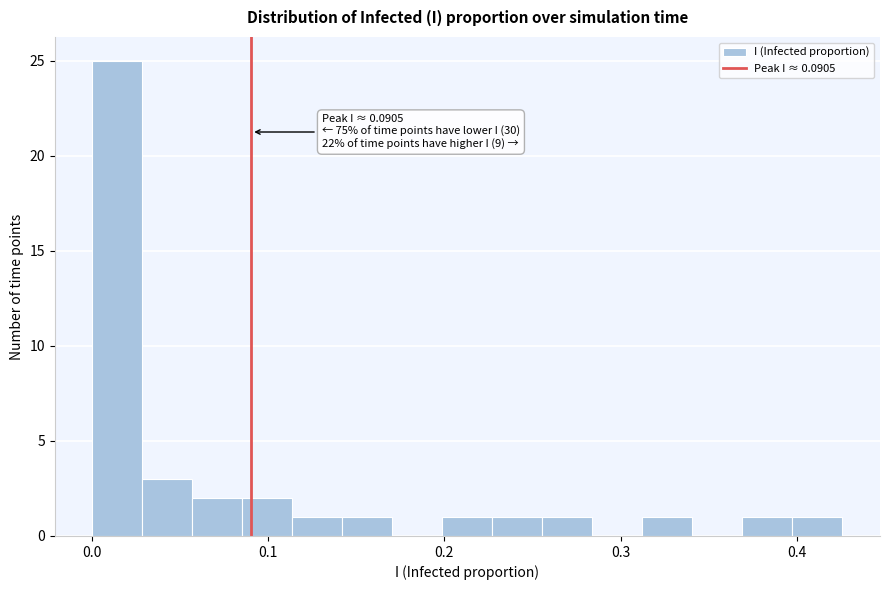

Around what value on the x-axis is the tallest bar? Give the approximate position of its centre, as read against the axis.

0.01